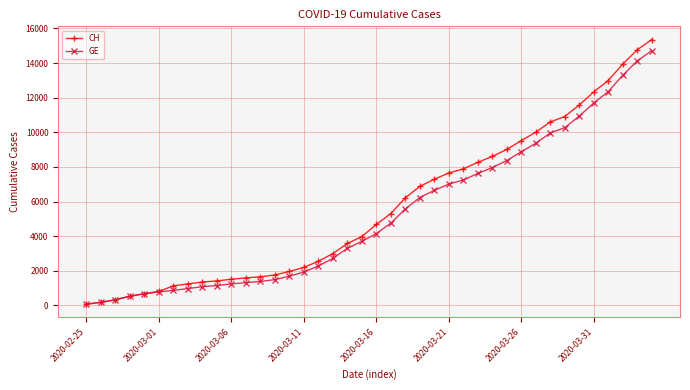

What are all the series names shown in the legend?

CH, GE